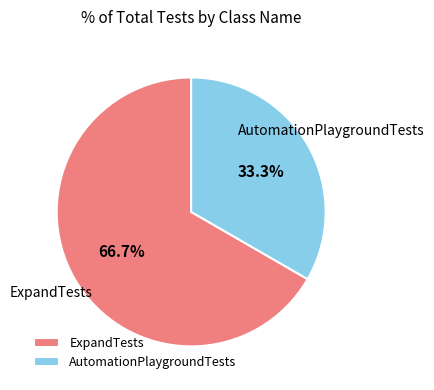

Is the sum of AutomationPlaygroundTests and ExpandTests greater than half?

Yes